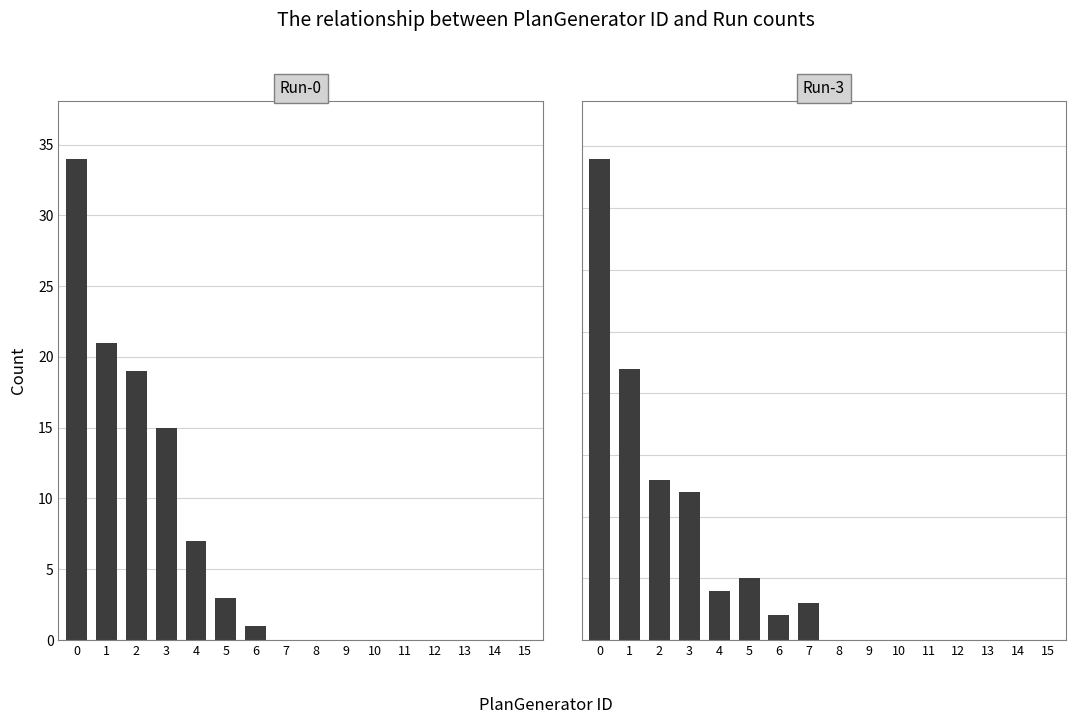

What is the average value of the Run-0 series?

6